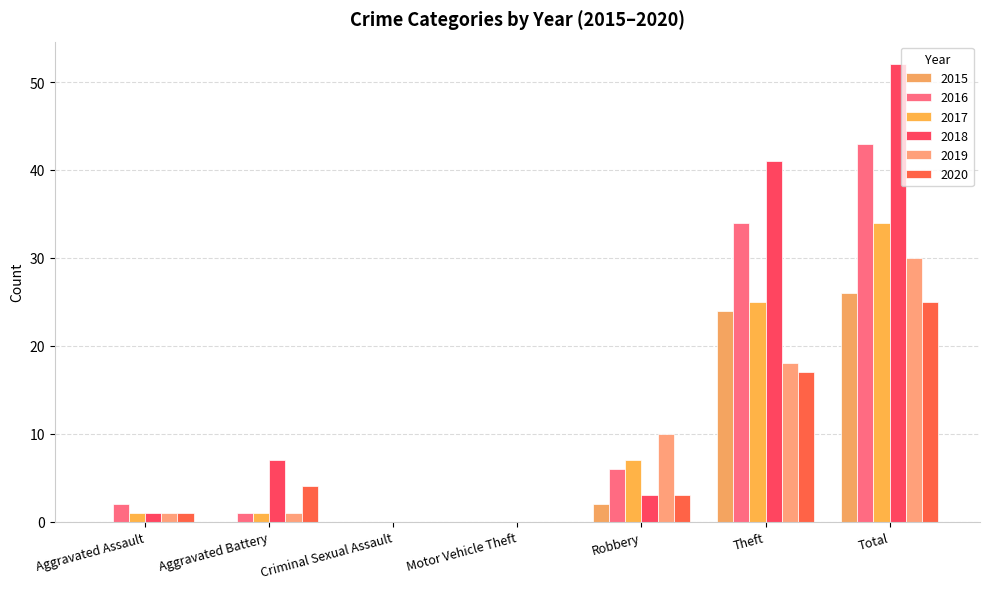

How many groups of bars are there?

7